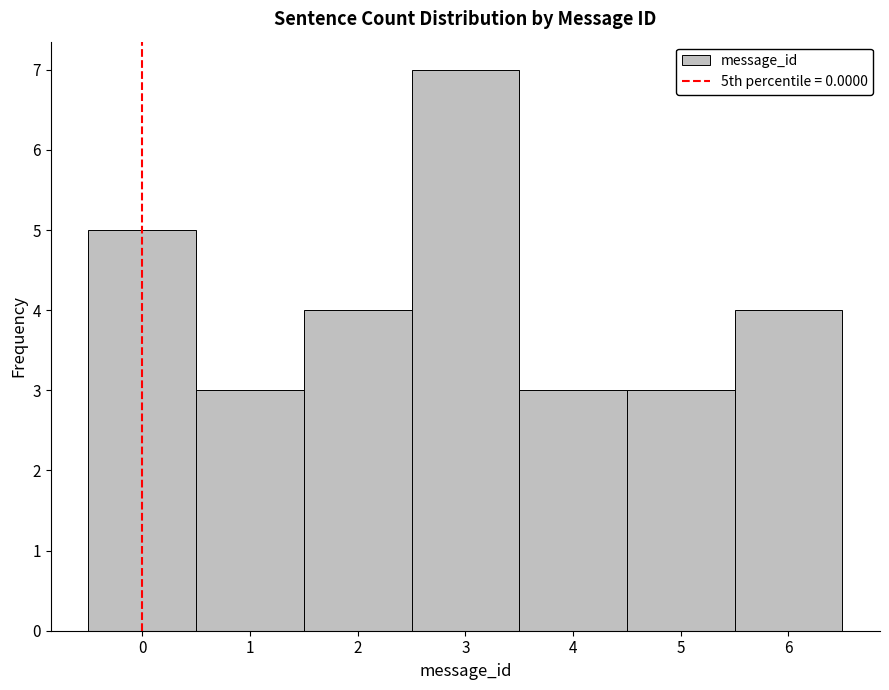

Reading left to right, transcribe this chart: for each bar, give the range it covers on the x-axis and its height. The values are not printed on the chart, so give them approximately, as read against the axis.

-0.5 to 0.5: 5
0.5 to 1.5: 3
1.5 to 2.5: 4
2.5 to 3.5: 7
3.5 to 4.5: 3
4.5 to 5.5: 3
5.5 to 6.5: 4